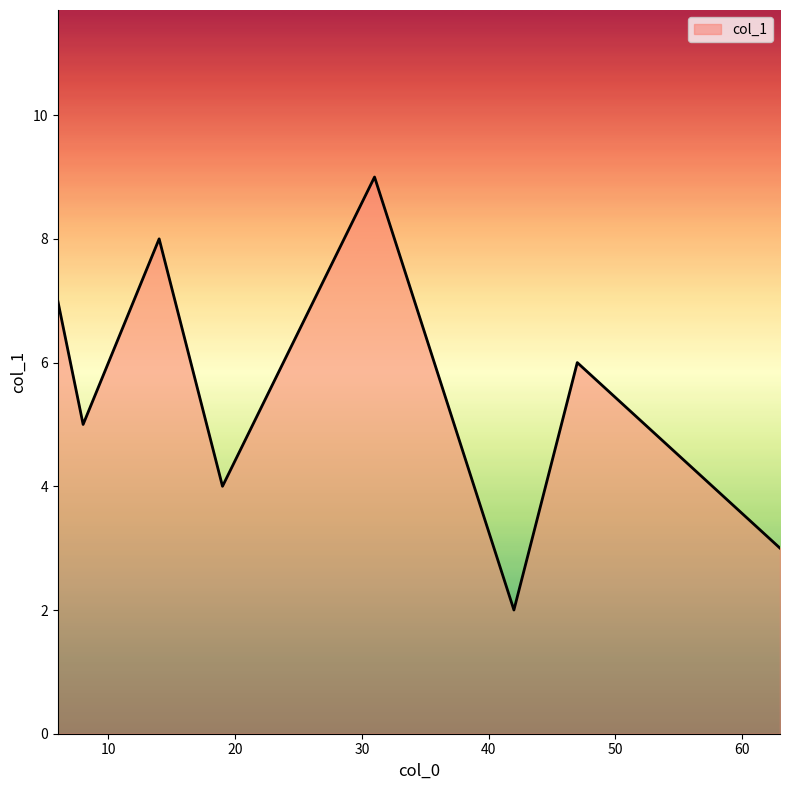

What is the average value?

6